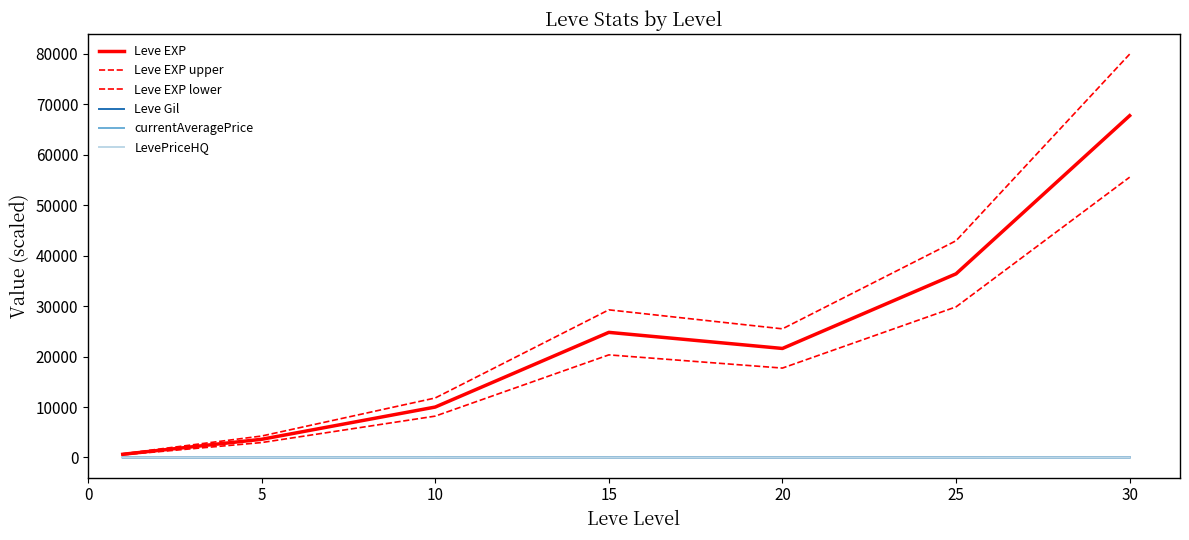

True or false: Leve EXP upper and LevePriceHQ intersect in this chart.

False